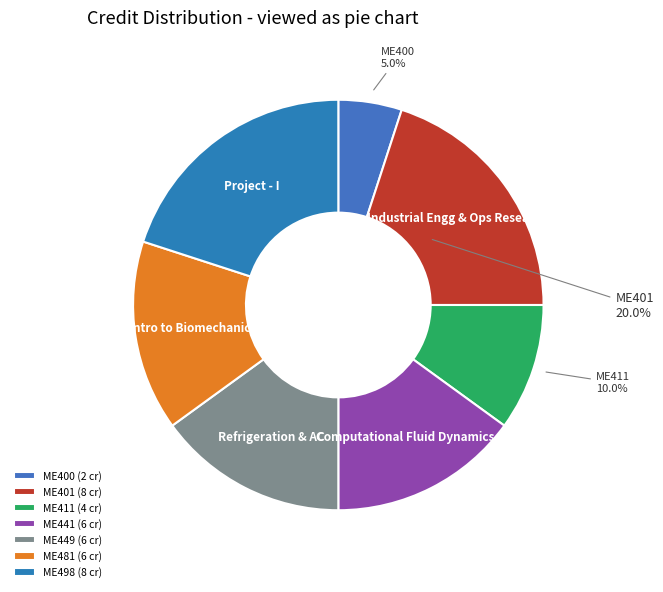

What is the largest slice in the pie chart?

ME401